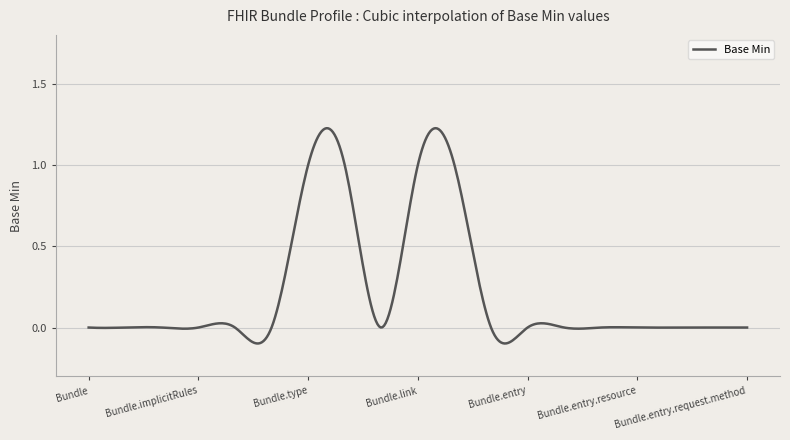

What is the difference between the maximum and minimum values?

1.3